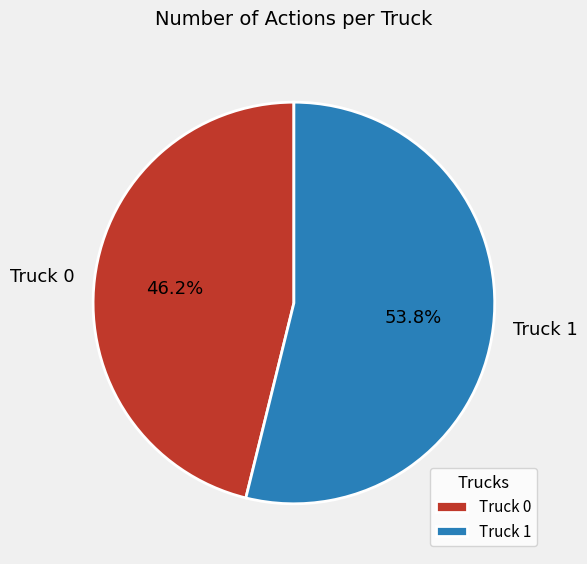

To the nearest percent, what portion does Truck 1 represent?

54%